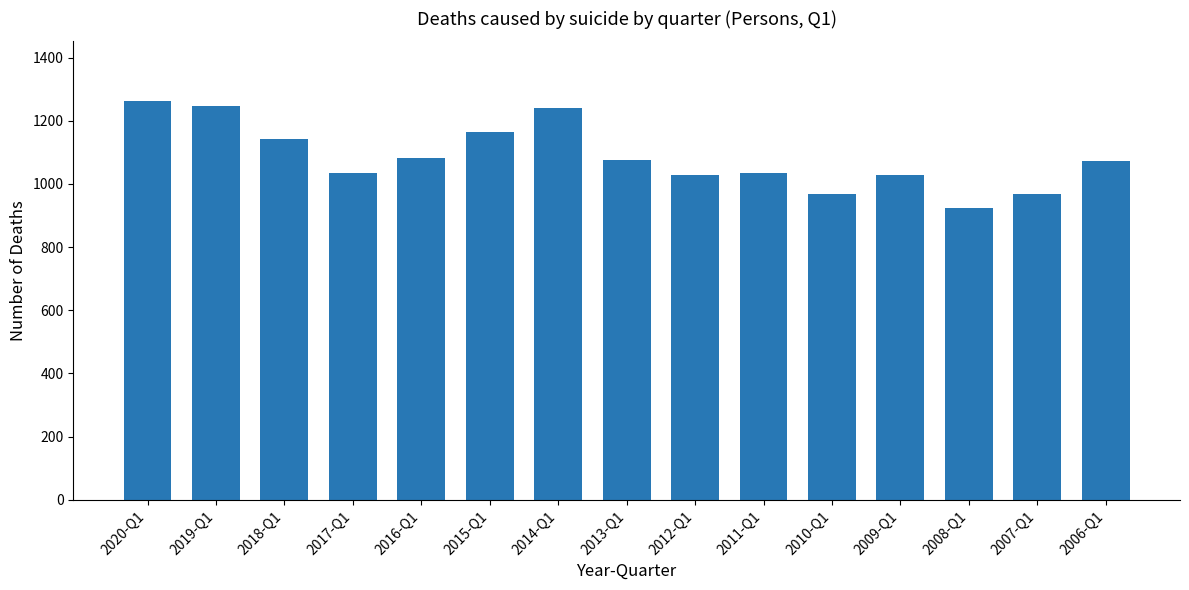

The chart shows a value of 1164 at 2015-Q1. True or false?

True